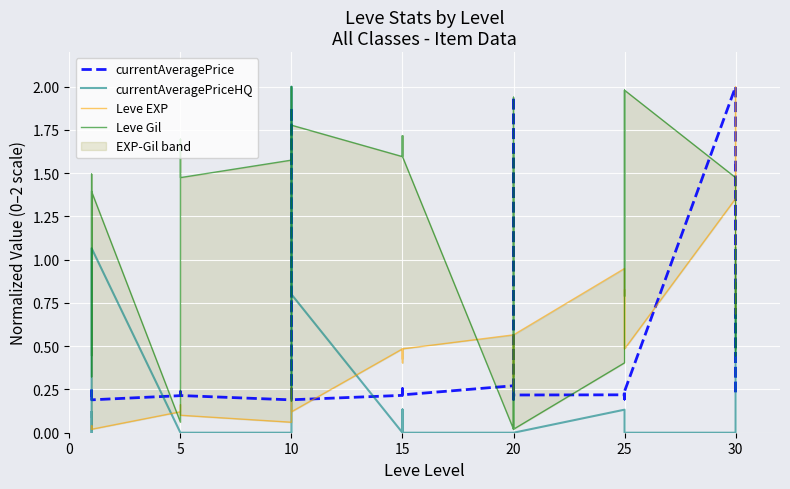

Does the chart display data point markers on the line(s)?

No